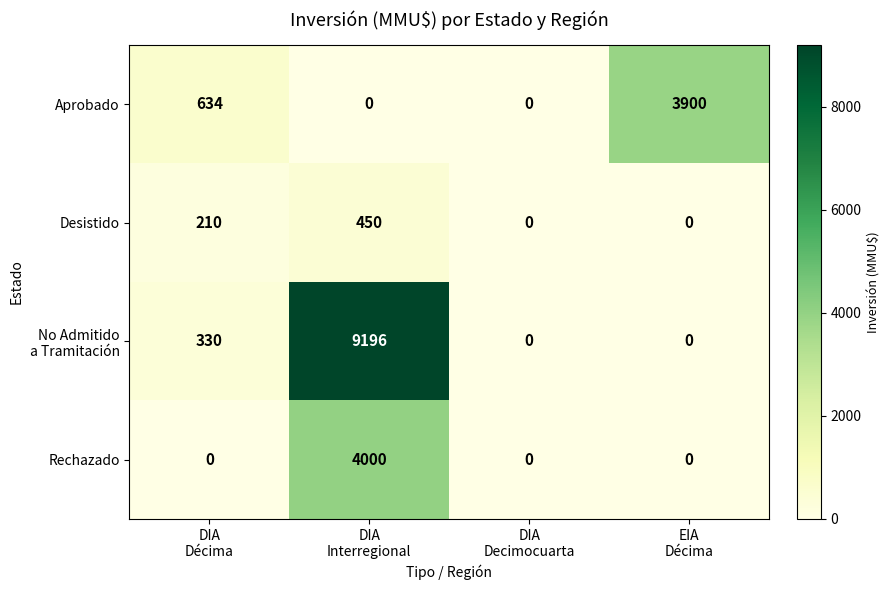

What is the average value of the Desistido series?

165